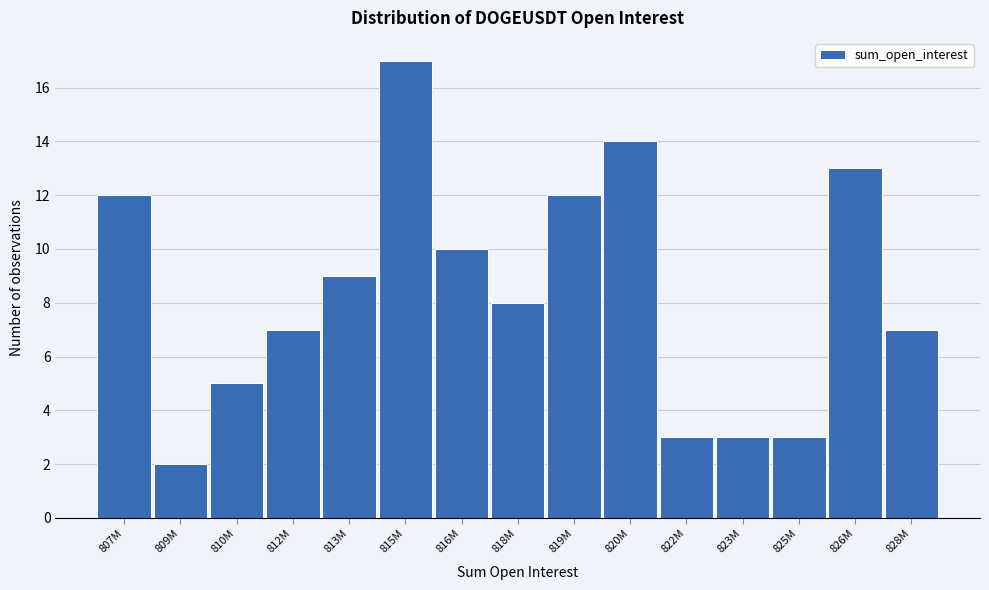

Reading left to right, transcribe all the data shown in this chart.

807M=12	809M=2	810M=5	812M=7	813M=9	815M=17	816M=10	818M=8	819M=12	820M=14	822M=3	823M=3	825M=3	826M=13	828M=7